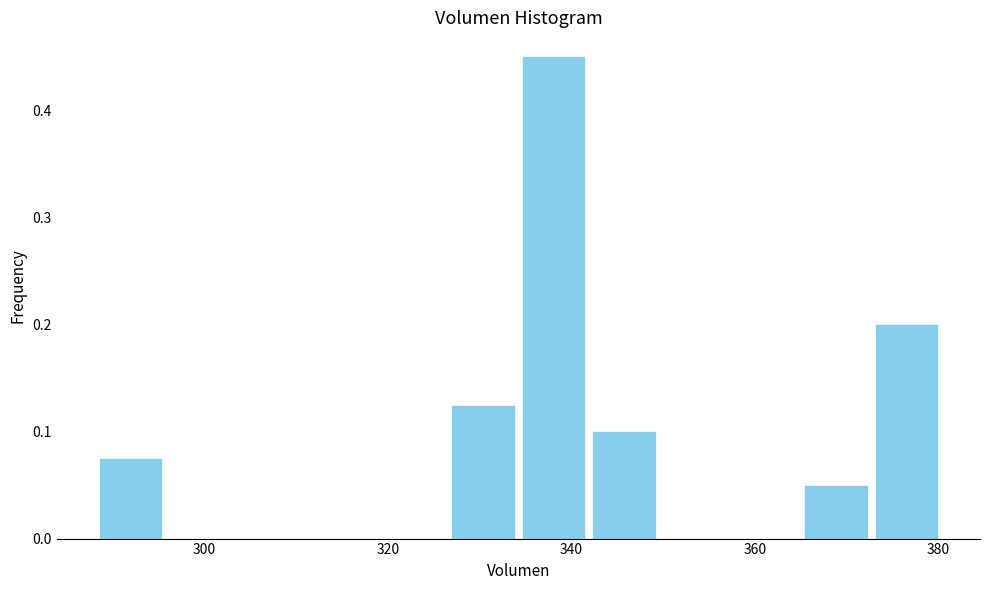

Around what value on the x-axis is the tallest bar? Give the approximate position of its centre, as read against the axis.

338